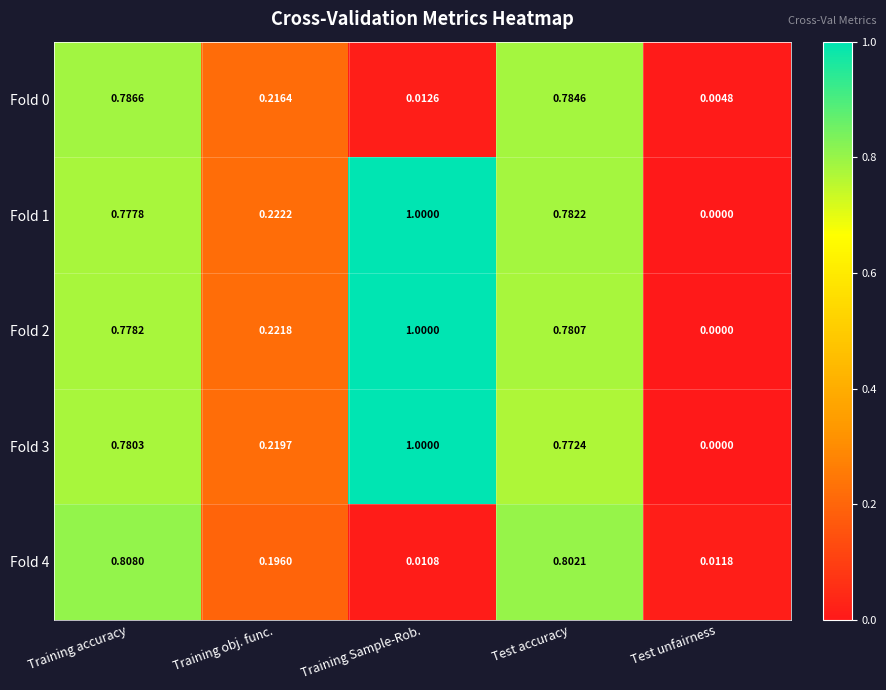

Where is Fold 4 nearest to the value 0?

Training Sample-Rob.